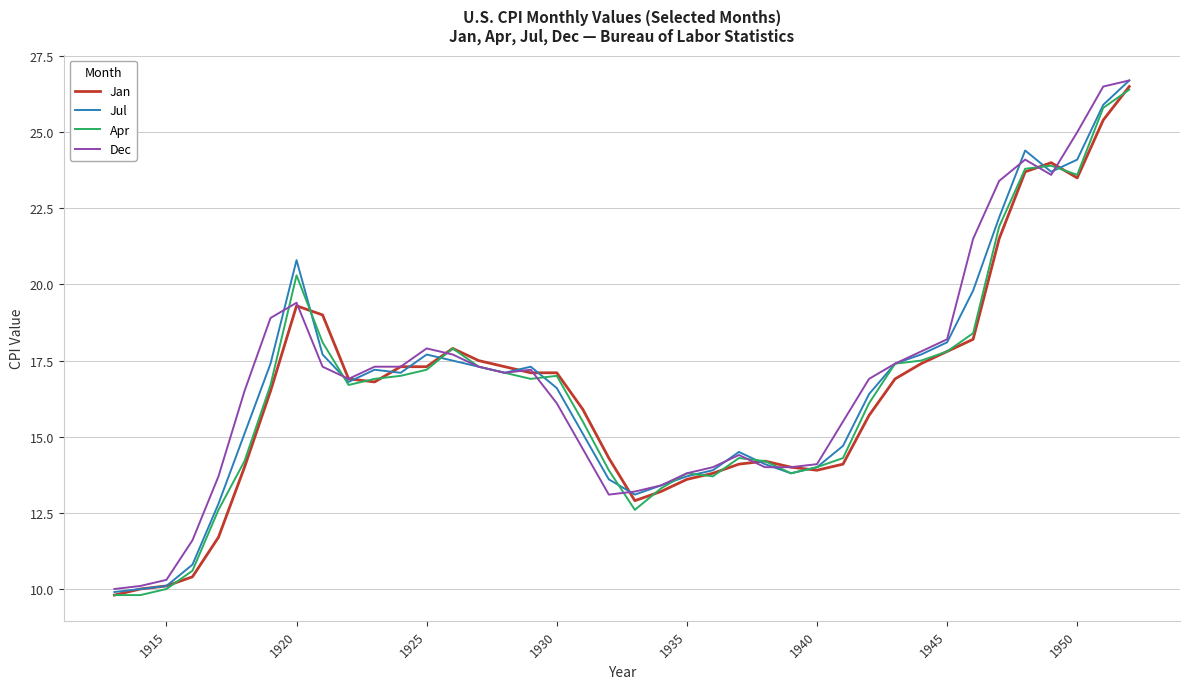

What is the minimum value for Jan?

9.8